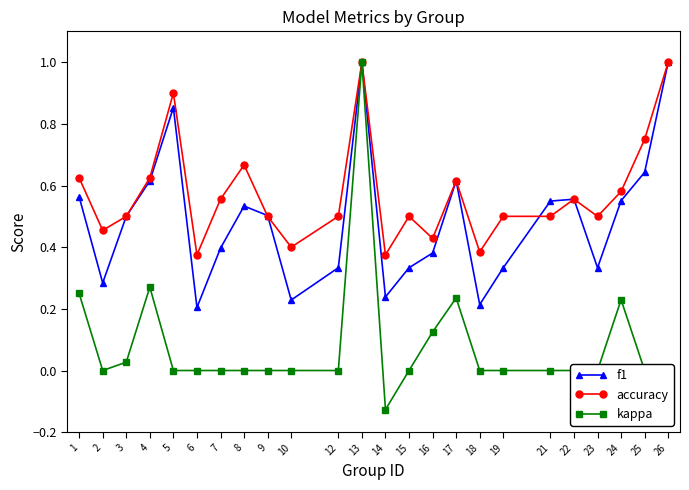

Where is the first local minimum for accuracy?

2